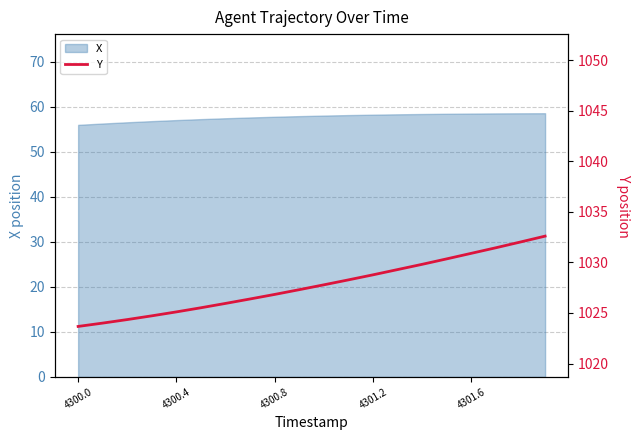

Where is the data nearest to the value 1028?

10